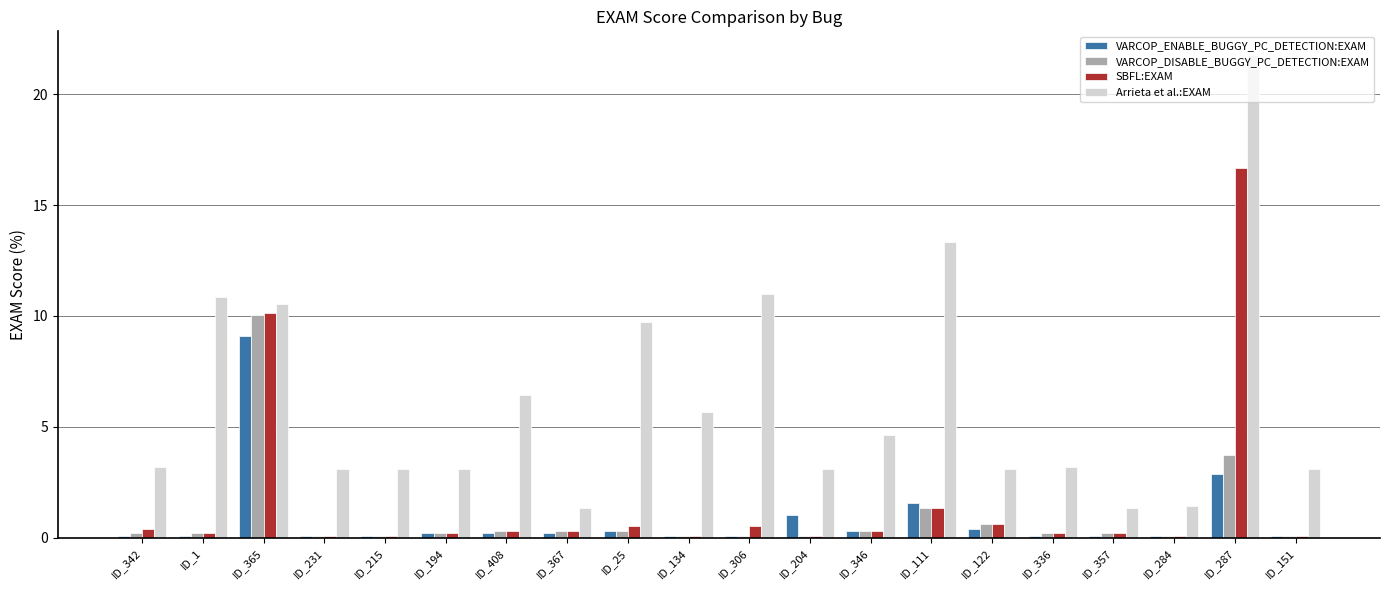

What is the minimum value shown in the chart?

0.1